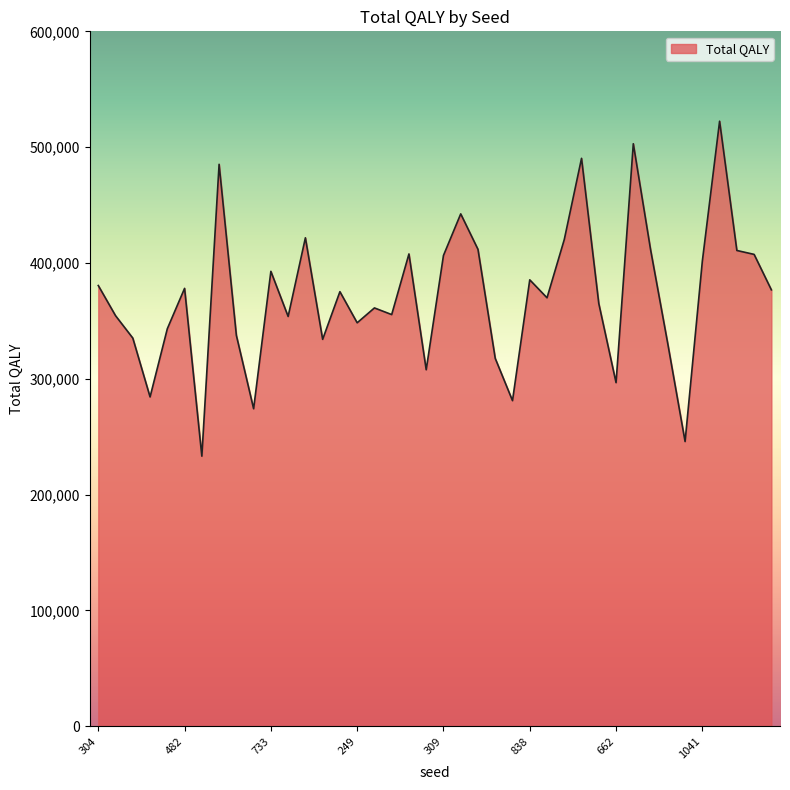

What is the difference between the maximum and minimum values?

289219